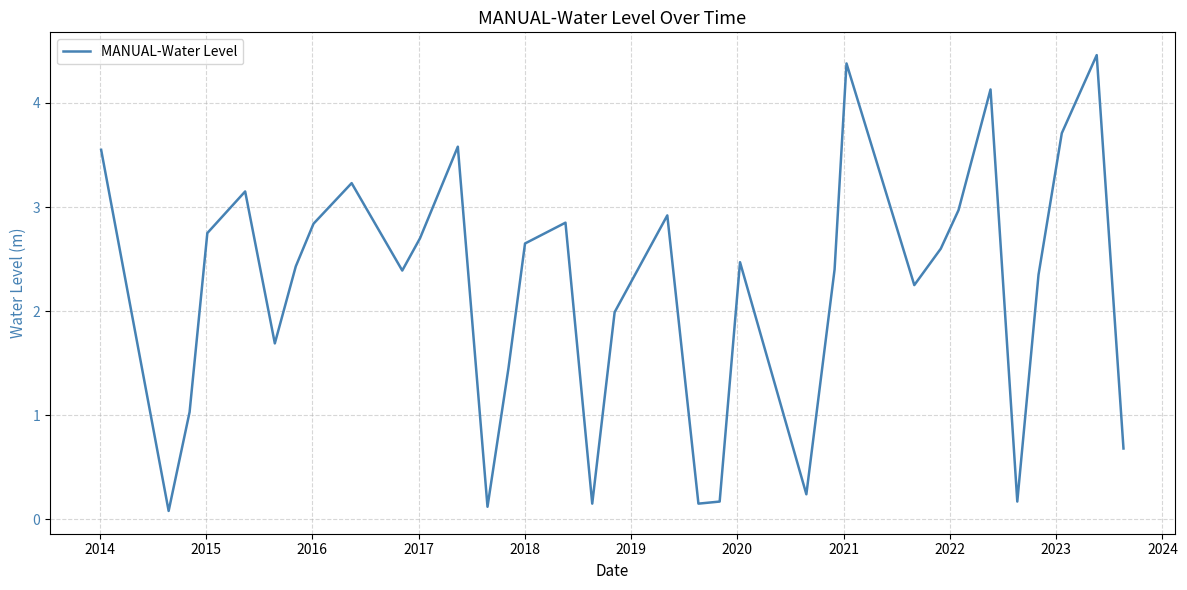

What is the difference between the maximum and second lowest values?

4.3